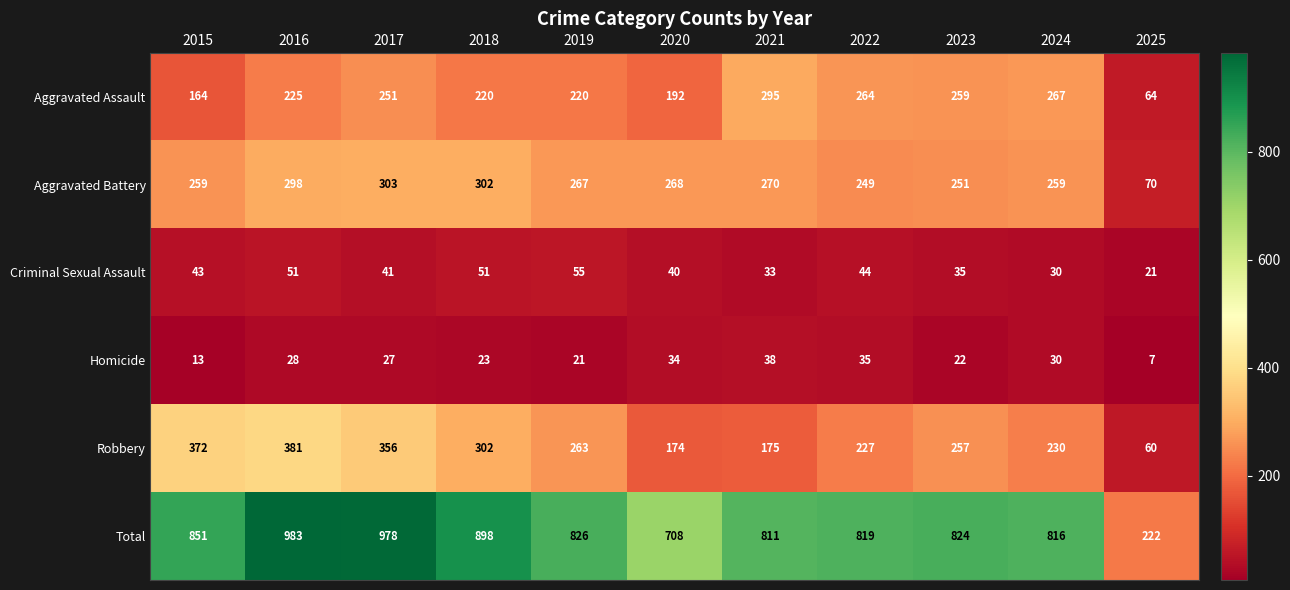

What is the smallest value displayed?

7